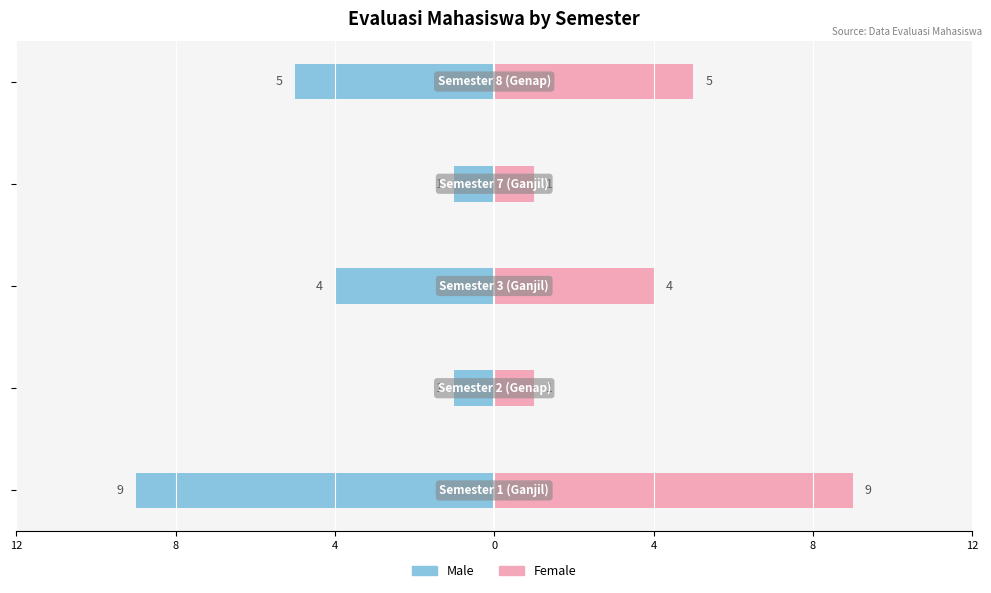

Reading left to right, list all the values displayed in this chart.

Male: 12=-9	8=-1	4=-4	0=-1	4=-5
Female: 12=9	8=1	4=4	0=1	4=5